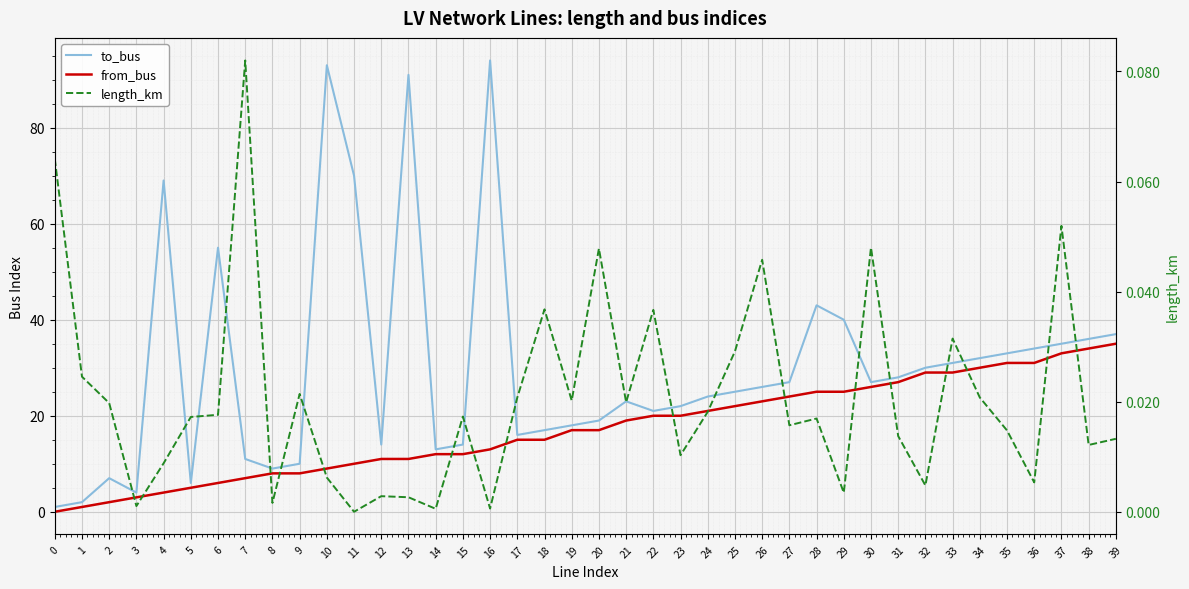

Between 22 and 33, which series saw the biggest shift?

to_bus